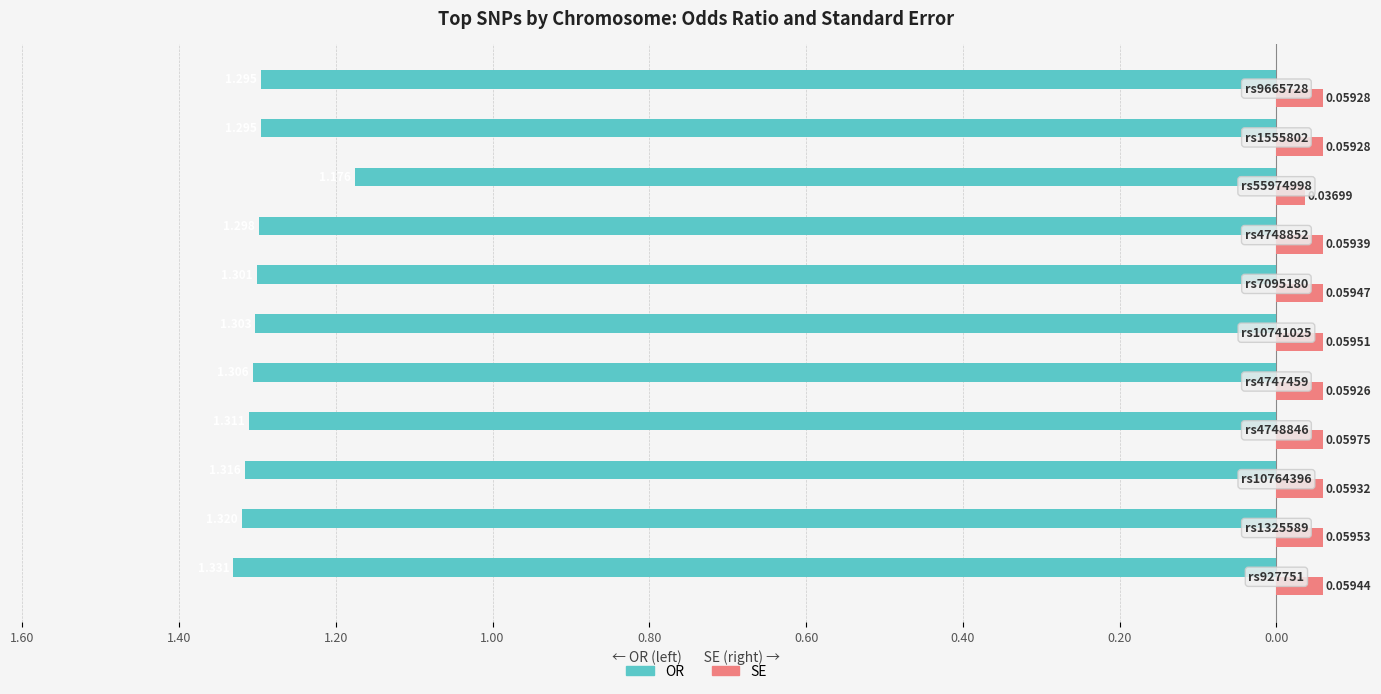

Reading right to left, list all the values displayed in this chart.

OR: -1.3	-1.3	-1.2	-1.3	-1.3	-1.3	-1.3	-1.3	-1.3	-1.3	-1.3
SE: 0.1	0.1	0.0	0.1	0.1	0.1	0.1	0.1	0.1	0.1	0.1